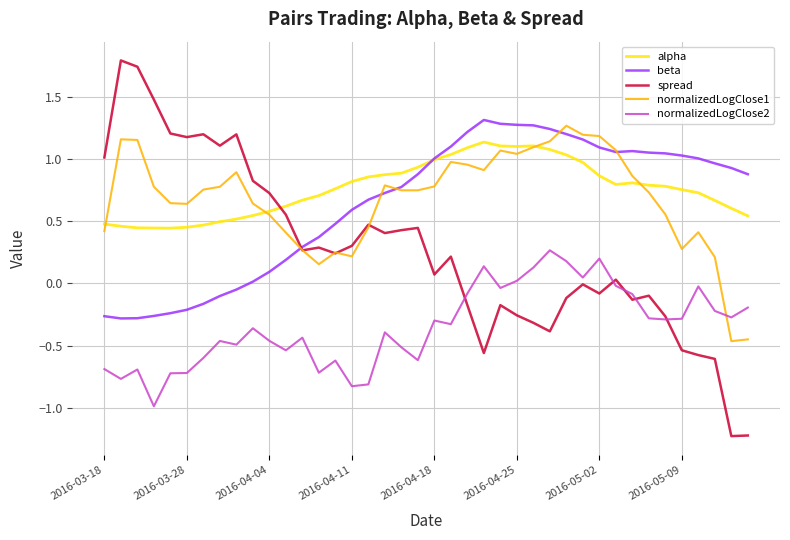

True or false: alpha and spread intersect in this chart.

True